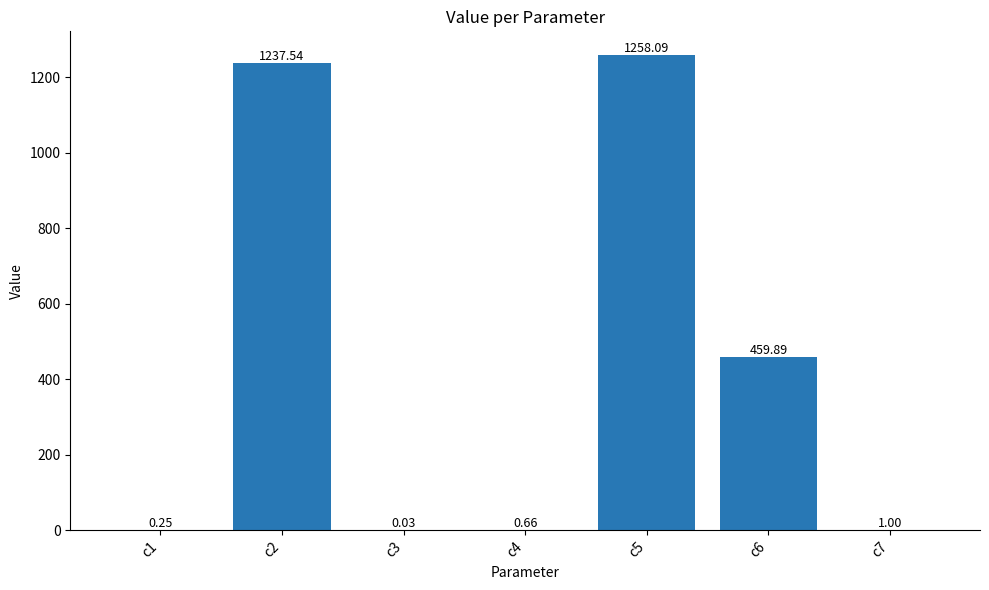

What is the change in value from c1 to c4?

+0.4